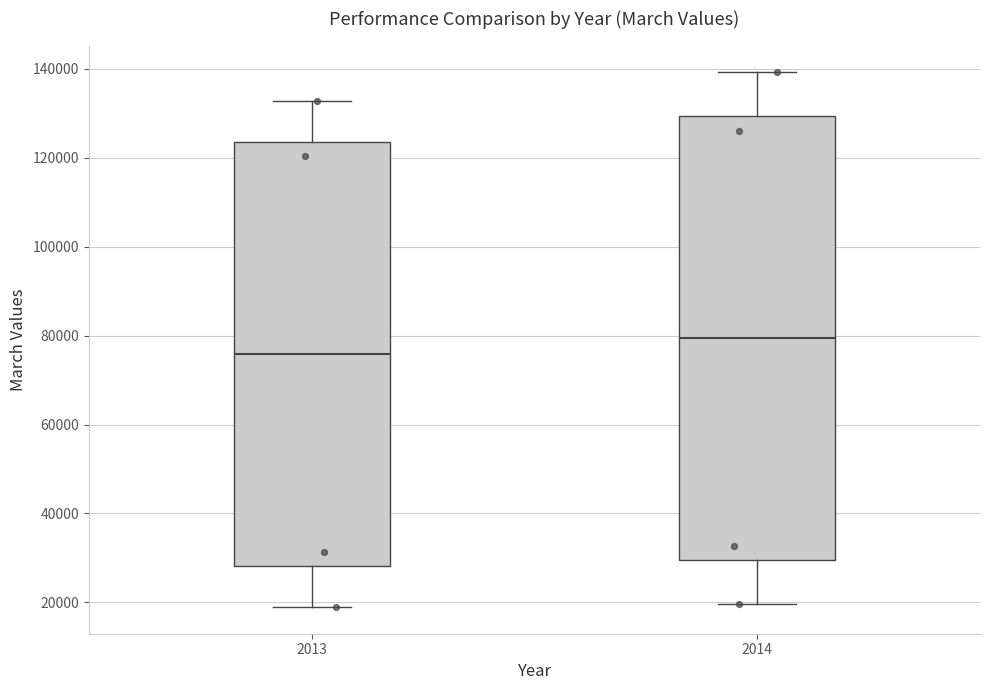

Reading left to right, transcribe this box plot: for each box, give where its median line is, the range the box spans, and where its two whiskers end, as read against the y-axis. The values are not printed on the chart, so give them approximately, as read against the axis.

2013: median 76000, box 28000 to 124000, whiskers 18000 to 132000
2014: median 80000, box 30000 to 130000, whiskers 20000 to 140000